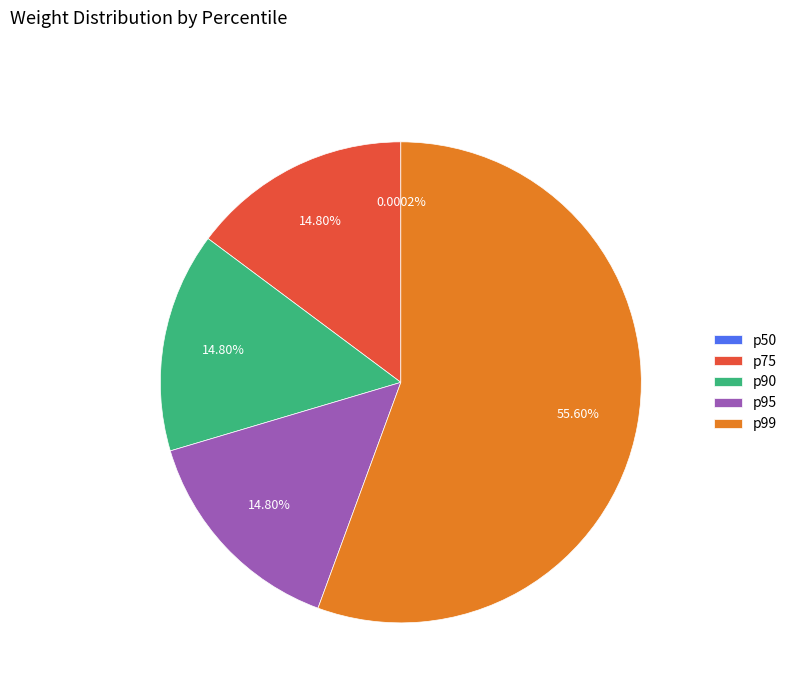

Combined, do p95 and p90 account for over 50%?

No